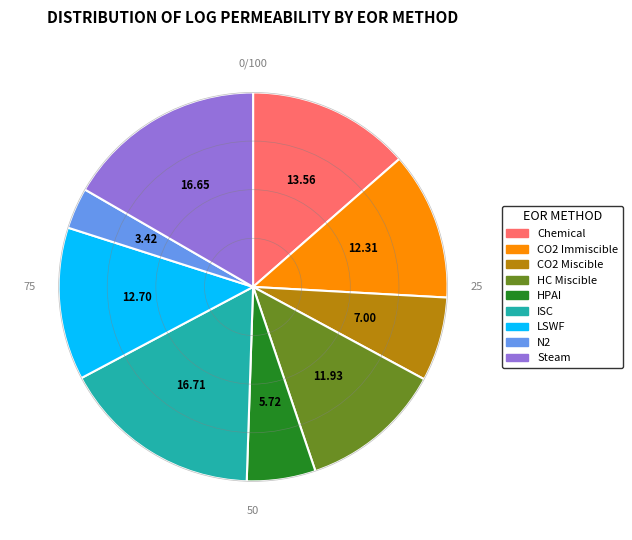

Count the number of slices in the pie.

9